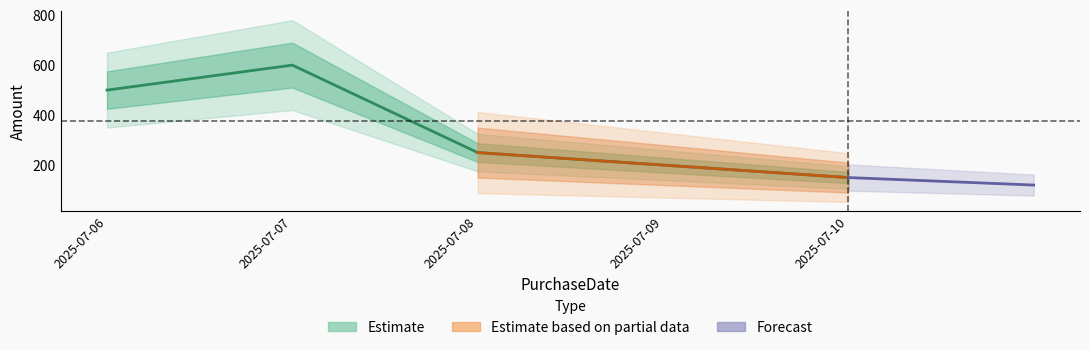

Count the values in the range 200 to 500.

3